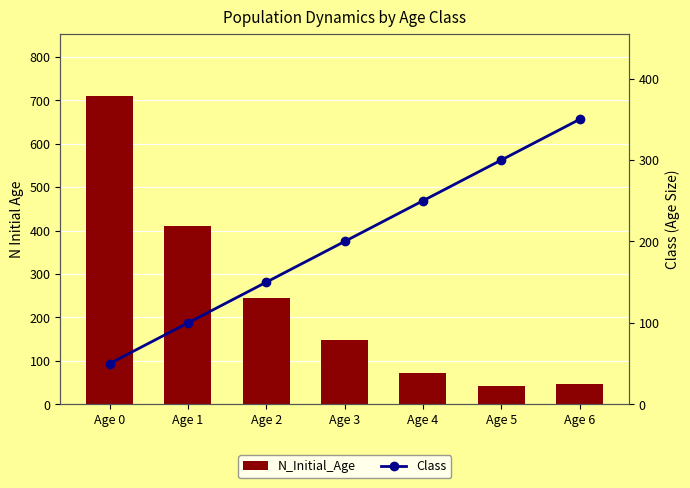

Reading left to right, extract all data points from this chart.

N_Initial_Age: 711	411	244	147	71	42	46
Class: 50	100	150	200	250	300	350